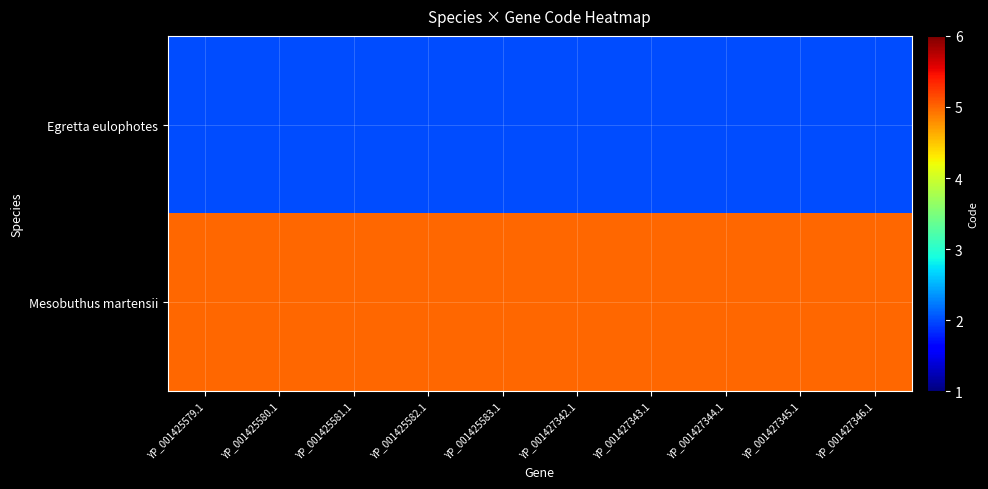

What is the spread (max minus min) of values at YP_001427343.1?

3